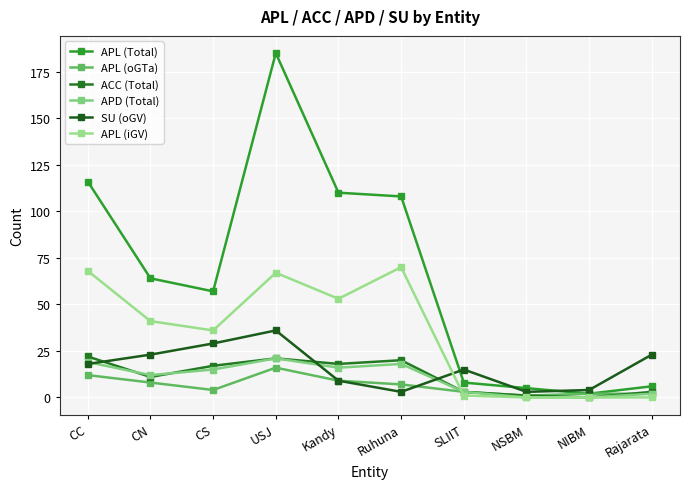

Is this an area chart (filled region under the line)?

No